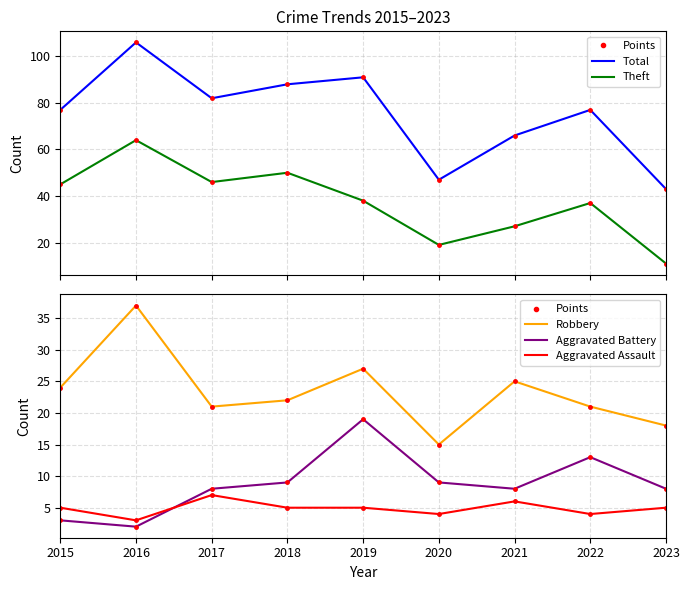

Reading left to right, transcribe all the data shown in this chart.

Total: 2015=77	2016=106	2017=82	2018=88	2019=91	2020=47	2021=66	2022=77	2023=43
Theft: 2015=45	2016=64	2017=46	2018=50	2019=38	2020=19	2021=27	2022=37	2023=11
Robbery: 2015=24	2016=37	2017=21	2018=22	2019=27	2020=15	2021=25	2022=21	2023=18
Aggravated Battery: 2015=3	2016=2	2017=8	2018=9	2019=19	2020=9	2021=8	2022=13	2023=8
Aggravated Assault: 2015=5	2016=3	2017=7	2018=5	2019=5	2020=4	2021=6	2022=4	2023=5